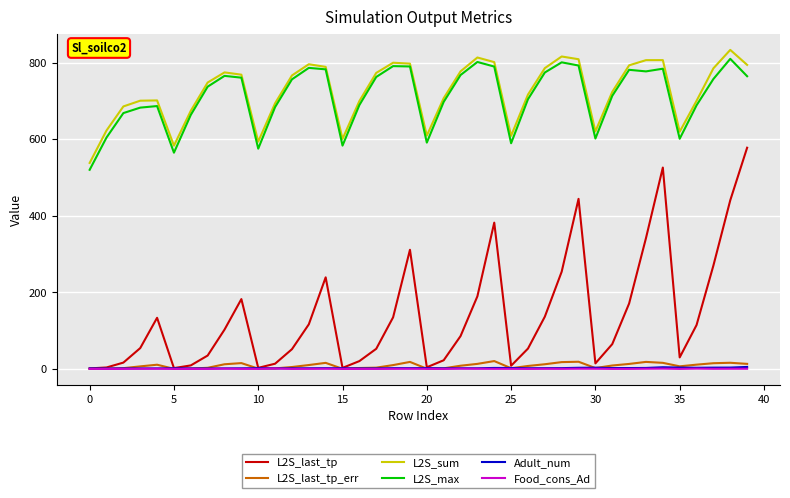

How many values in the L2S_max series exceed 756?

20